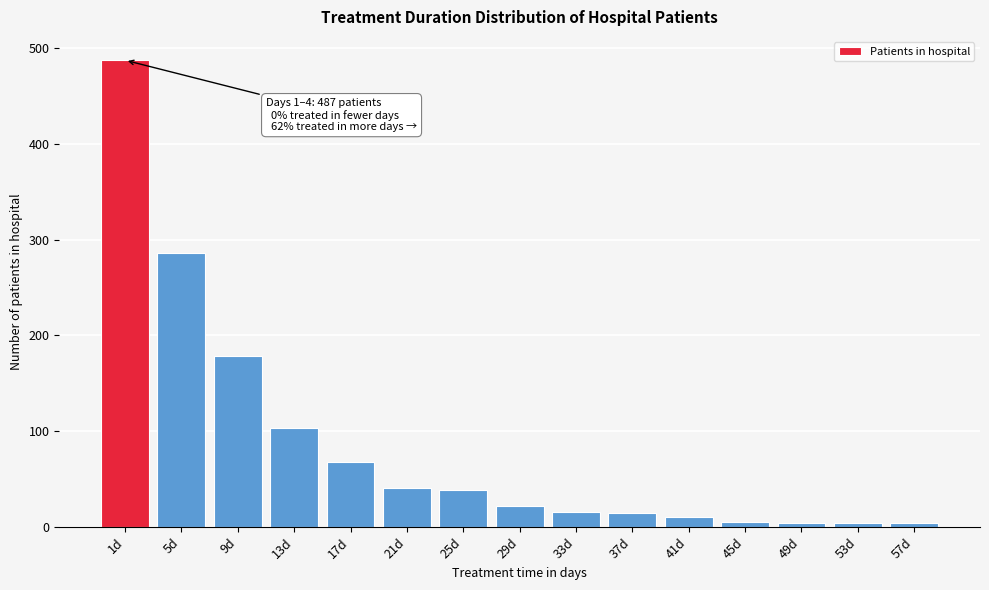

What is the label of the 3rd bar from the left?

9d